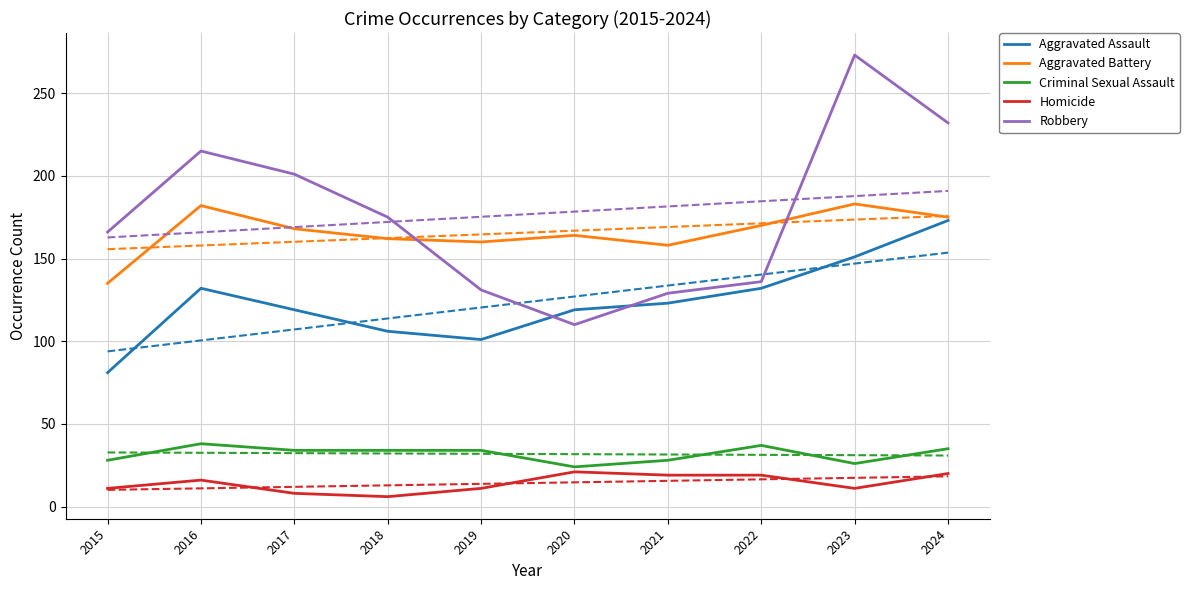

At 2017, list the series in order from largest to smallest.

Robbery, Aggravated Battery, Aggravated Assault, Criminal Sexual Assault, Homicide